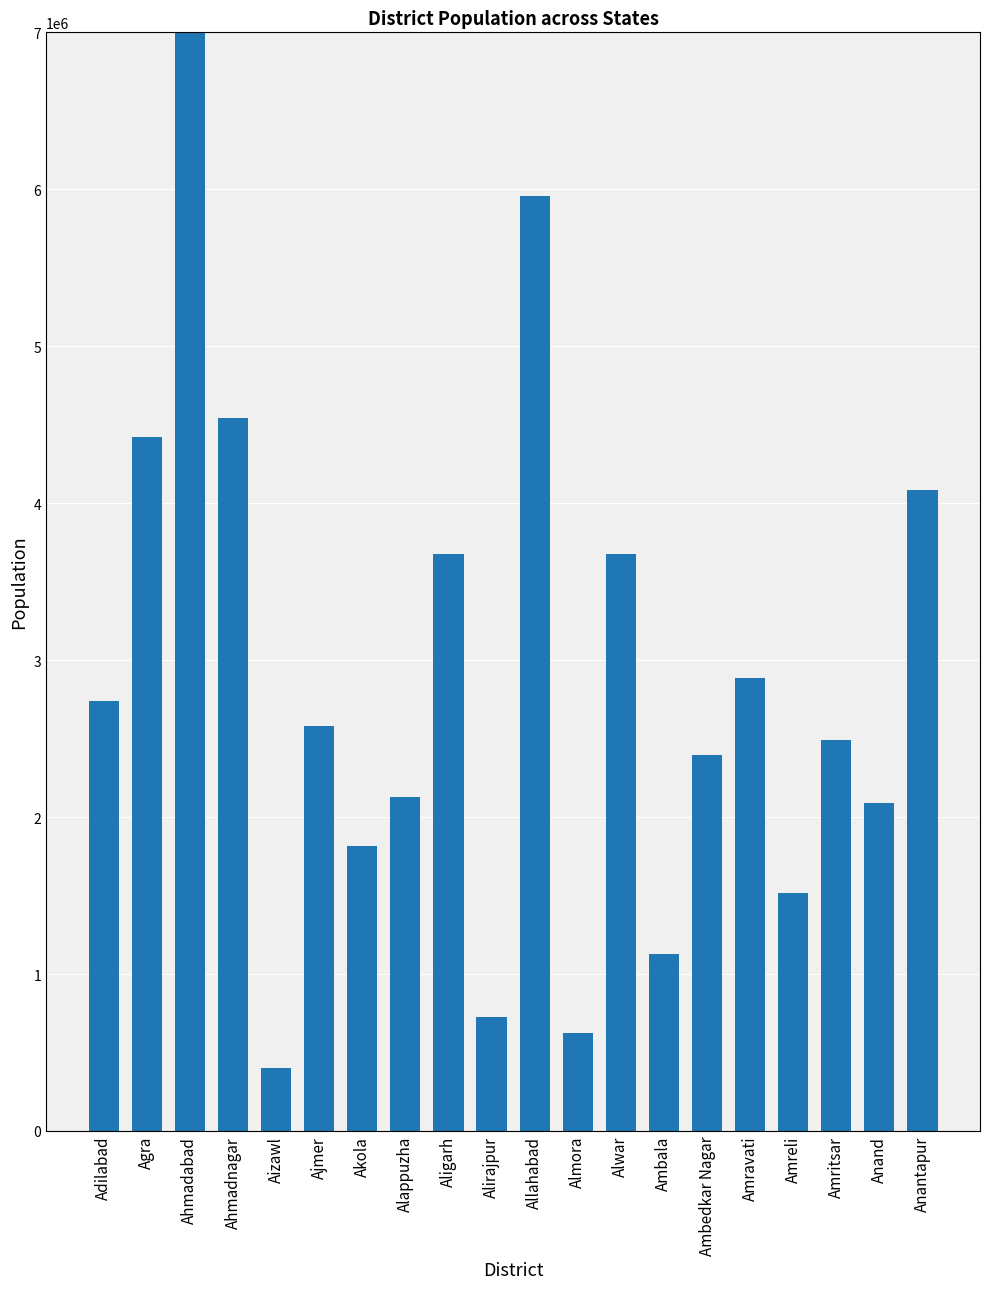

Reading left to right, what are all the values shown in this chart?

2741239	4418797	7214225	4543159	400309	2583052	1813906	2127789	3673889	728999	5954391	622506	3674179	1128350	2397888	2888445	1514190	2490656	2092745	4081148